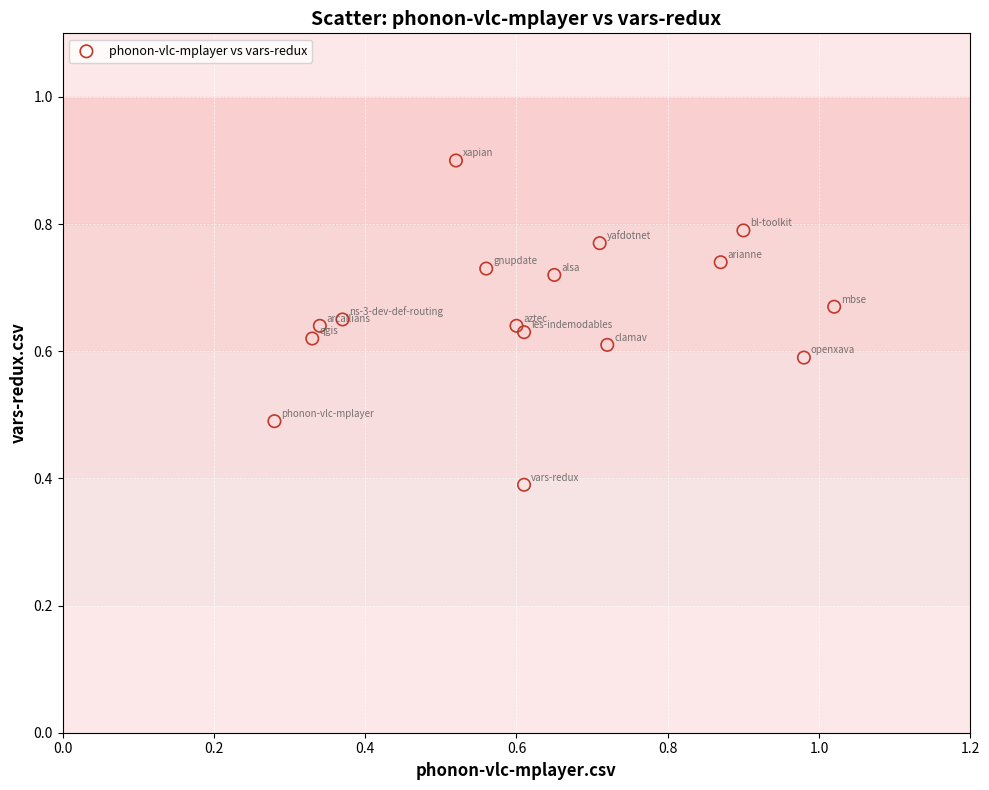

What Y value in the scatter plot is closest to 0?

0.4